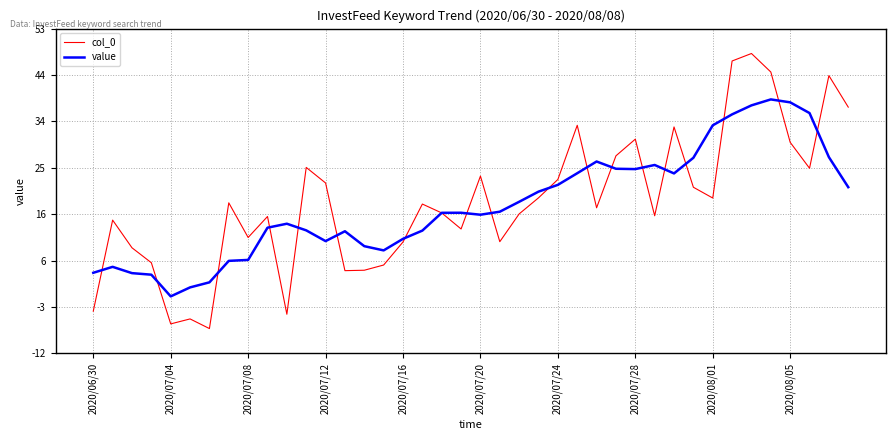

What is the greatest value displayed?

48.0